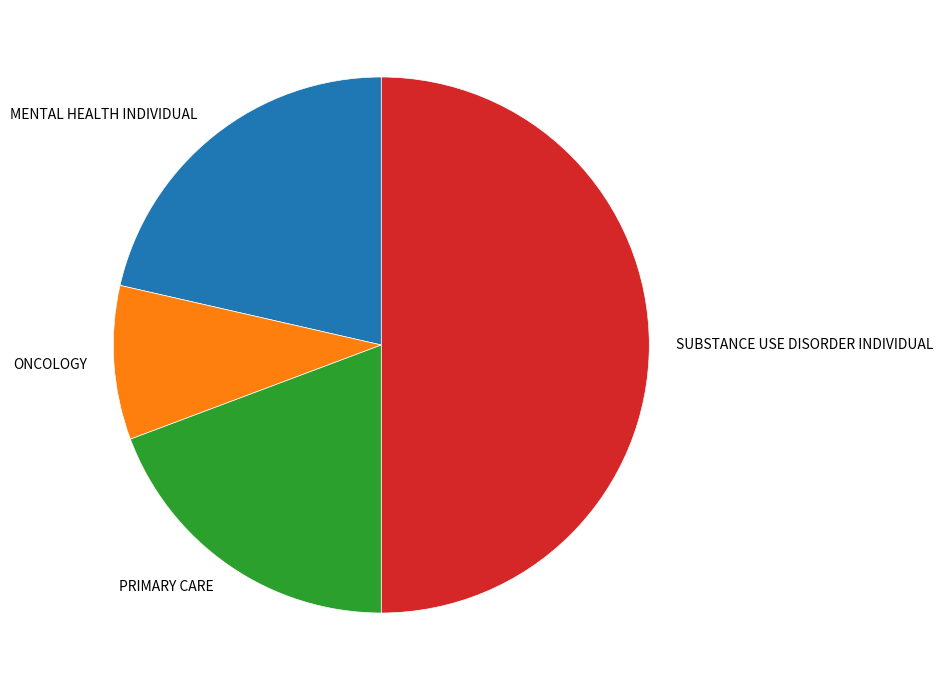

How many segments does this pie chart have?

4